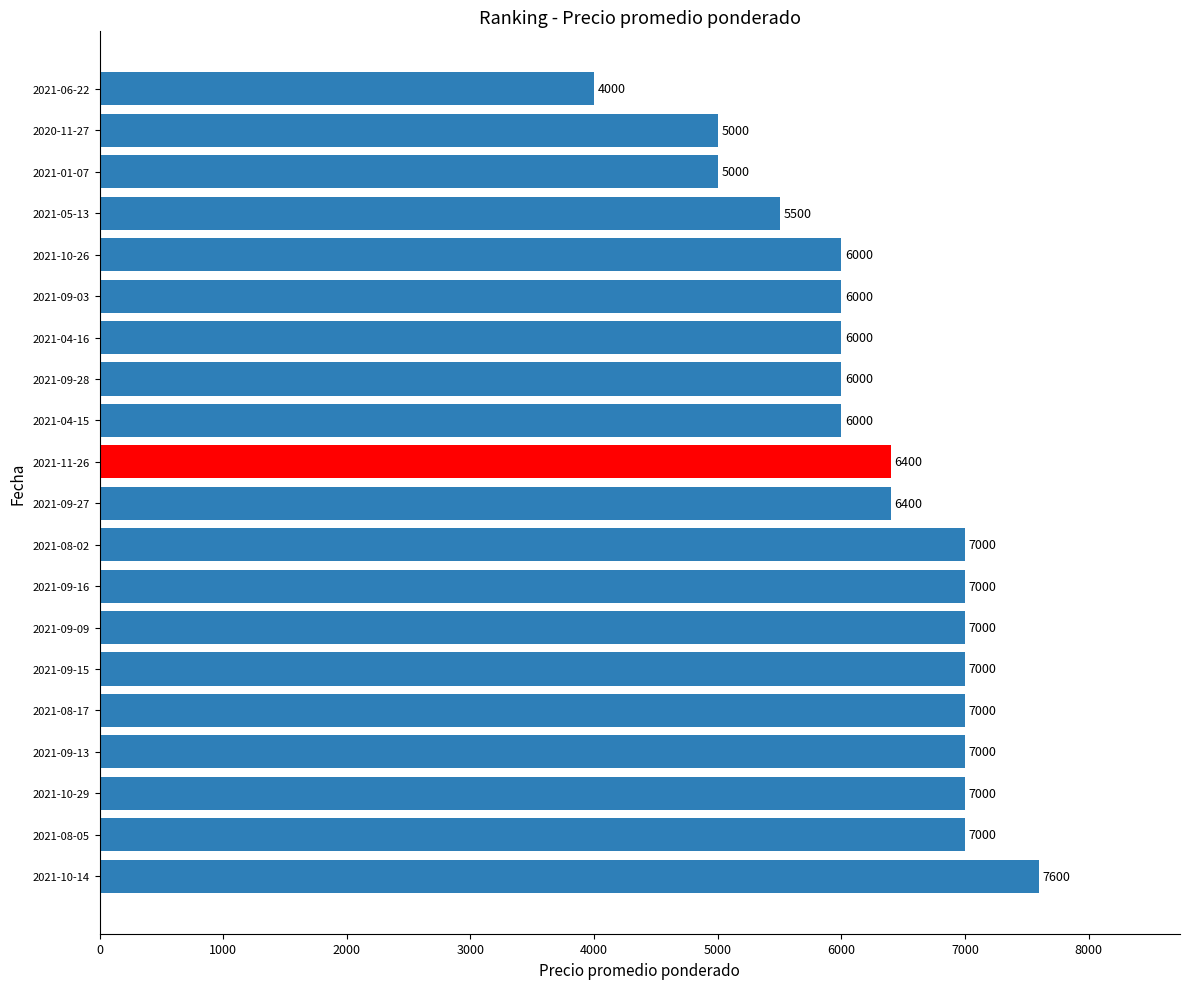

How many bars are there in total?

20